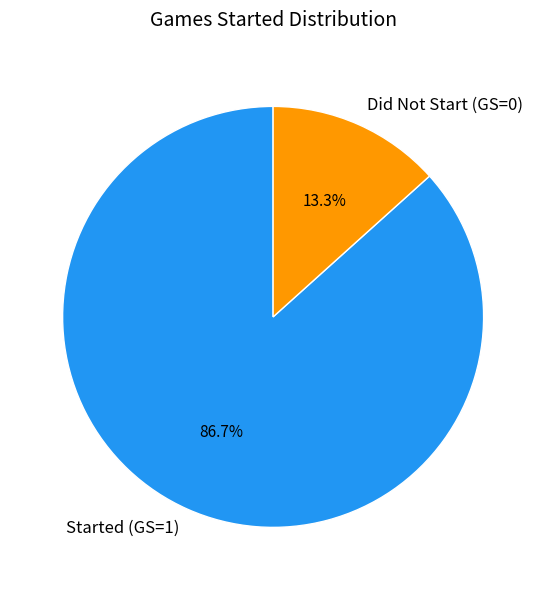

What percentage do Did Not Start (GS=0) and Started (GS=1) together represent?

100.0%